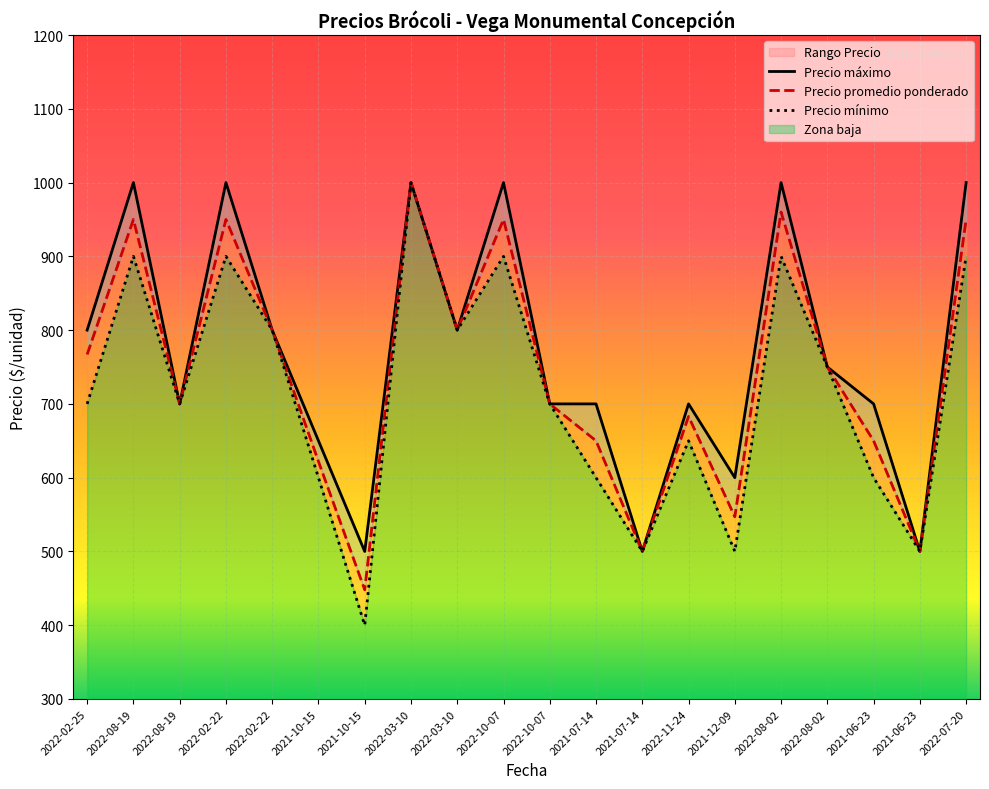

Where does the Precio máximo series first go above 750?

2022-02-25